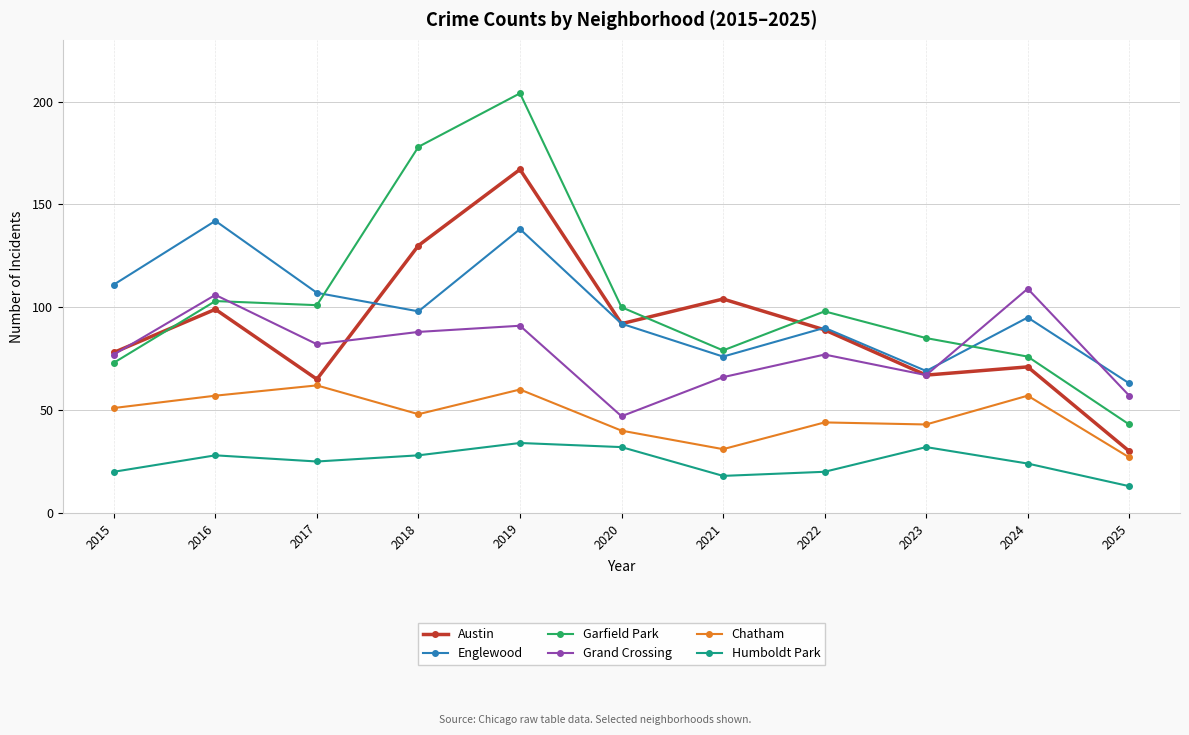

Does the chart have visible grid lines?

Yes